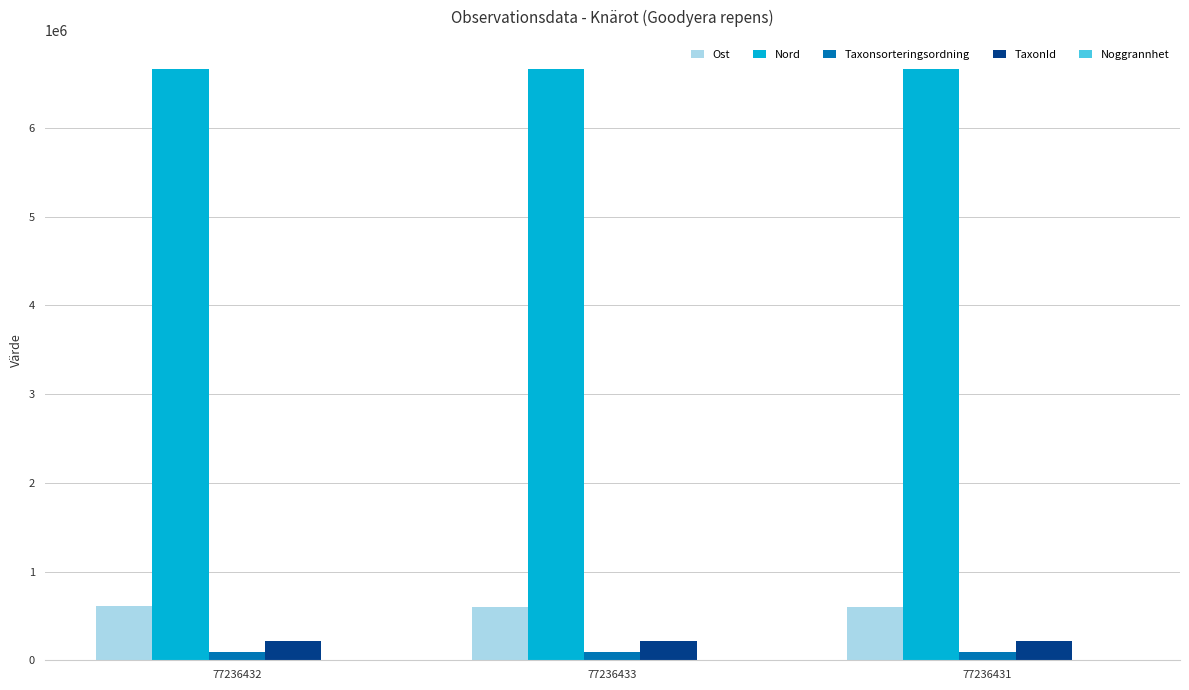

True or false: Nord has a value of 6657619.4 at 77236431.

True